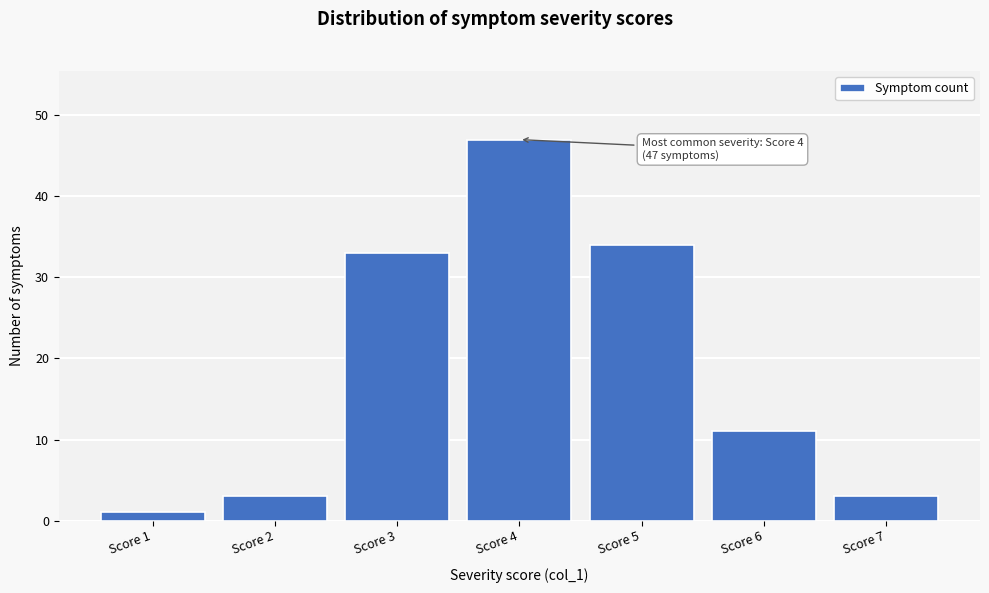

Reading left to right, list all the values displayed in this chart.

Score 1=1	Score 2=3	Score 3=33	Score 4=47	Score 5=34	Score 6=11	Score 7=3